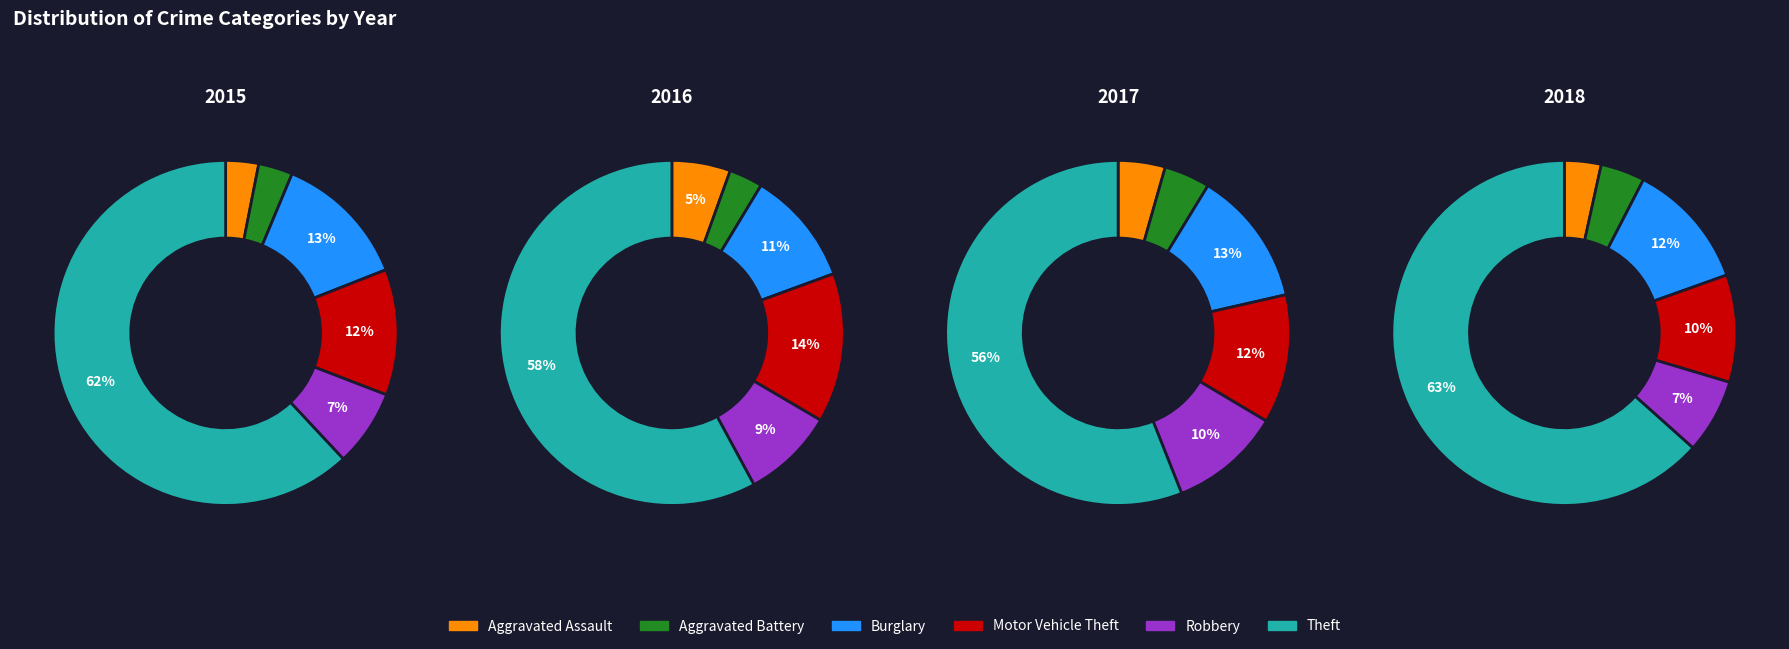

Between 2016 and 2018, which series saw the biggest shift?

Theft